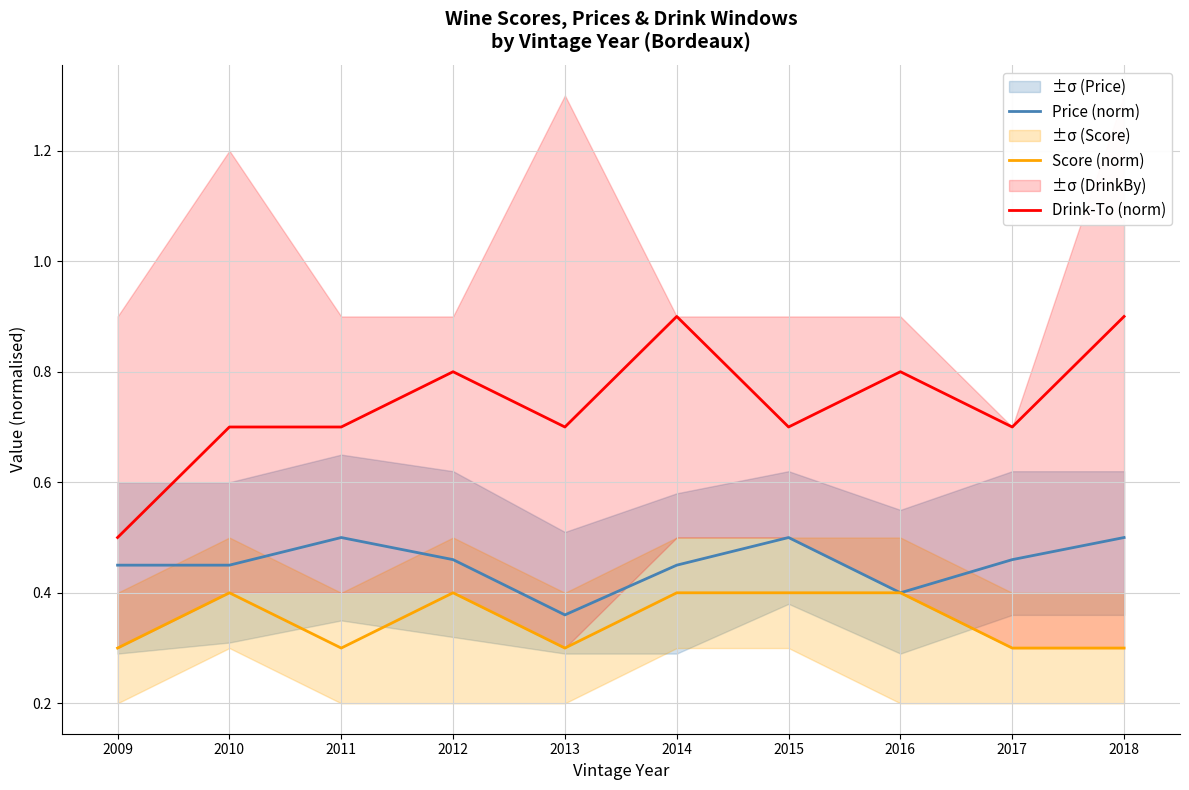

What is the difference between the second highest and minimum values in the Score (norm) series?

0.1